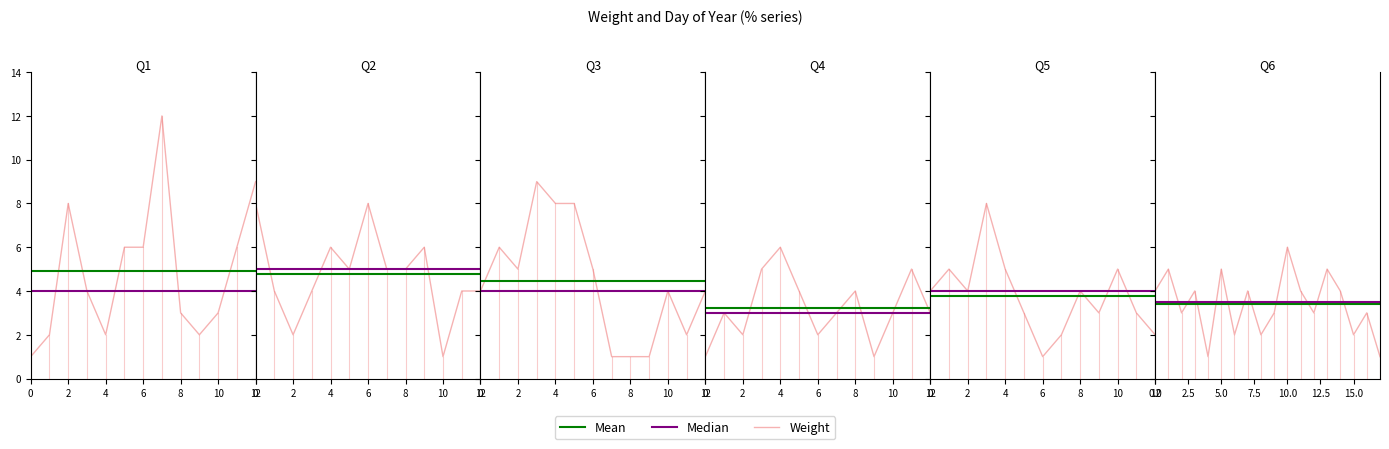

What is the value of the Mean point at the 10th from the left?

3.4